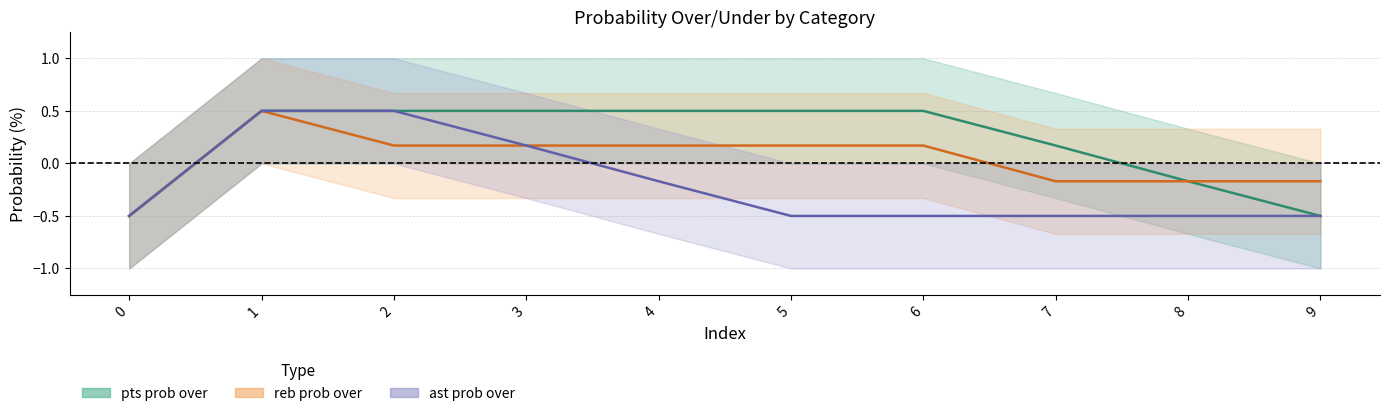

What is the value of the pts prob over (mid) point at the 10th from the left?

-0.5